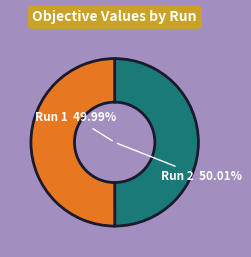

Count the number of slices in the pie.

2